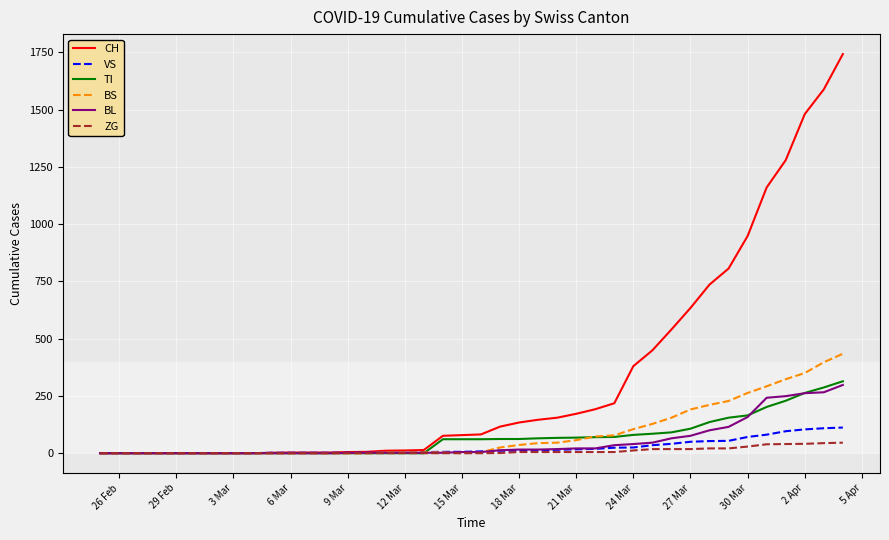

What is the highest value of the ZG series?

46